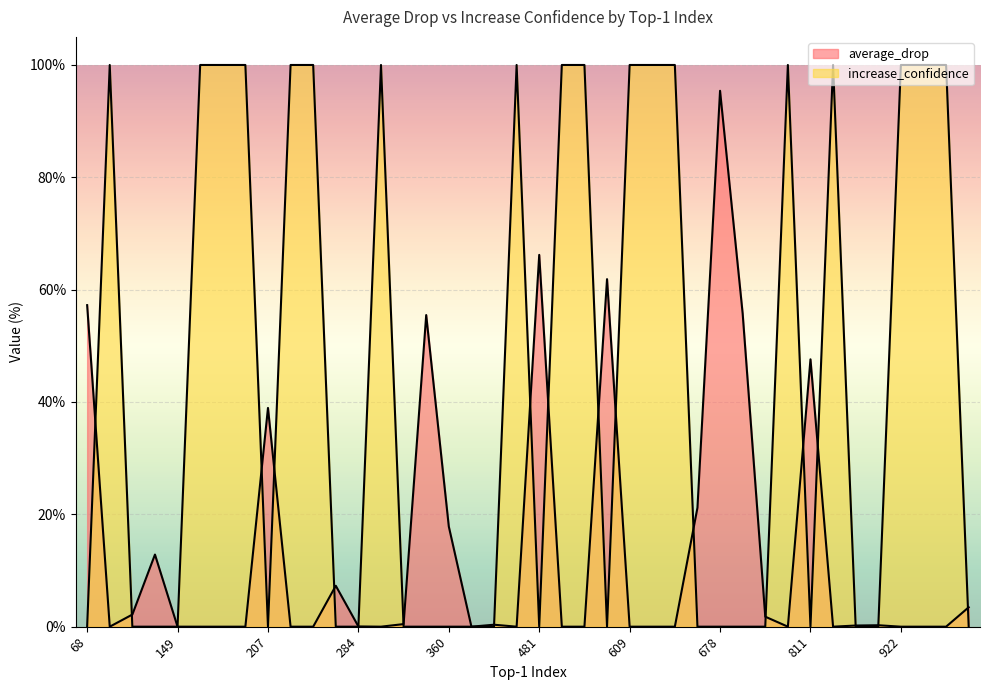

After their last crossing, which series has the higher values: increase_confidence or average_drop?

increase_confidence